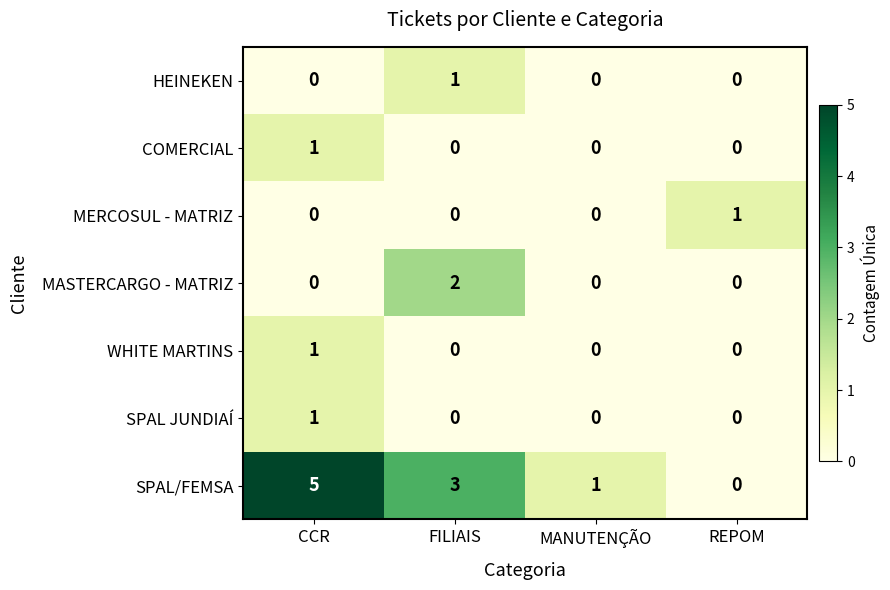

Which series has the largest total across all categories?

SPAL/FEMSA